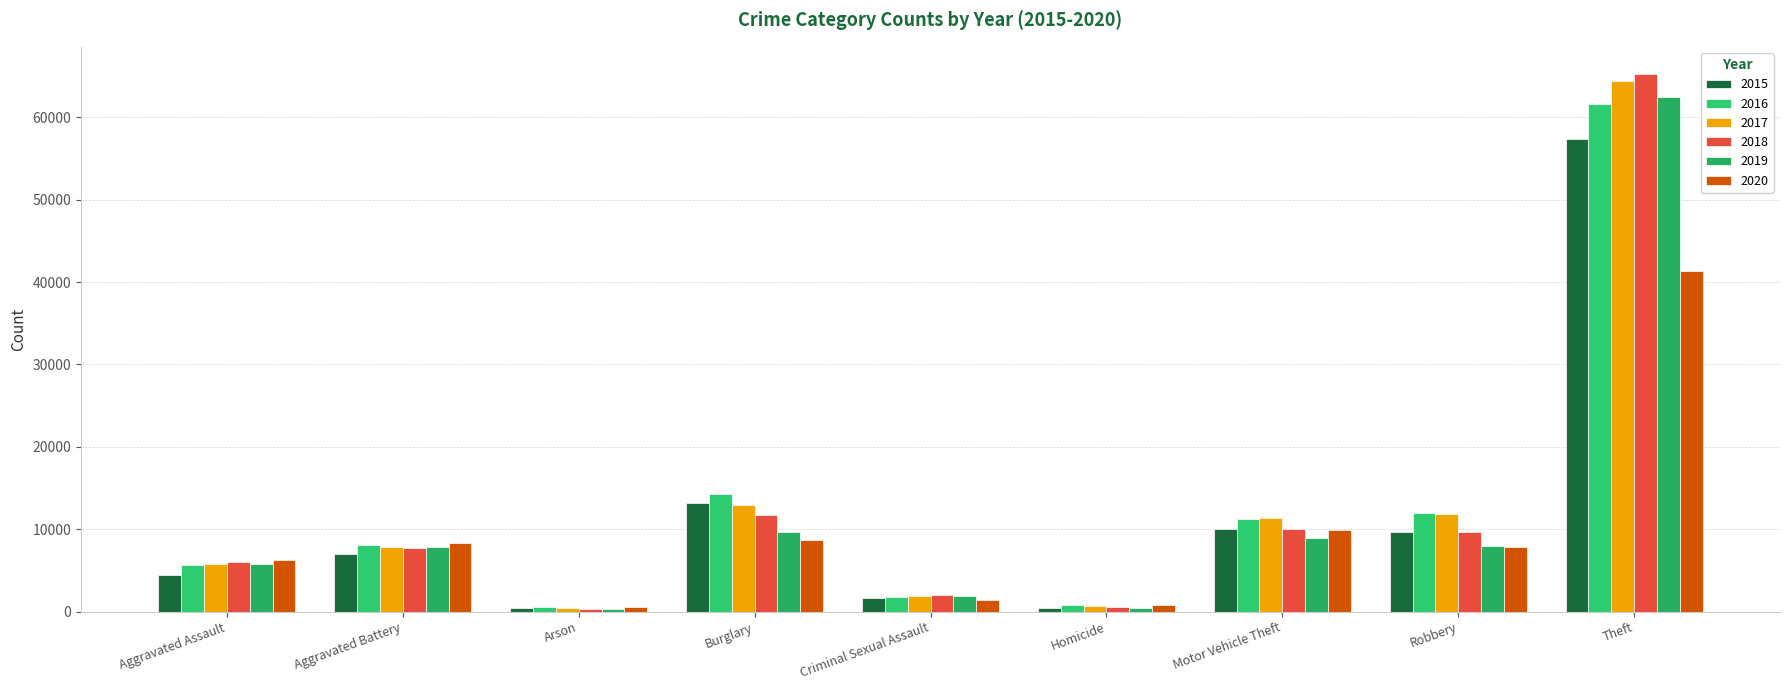

Which series has the largest total across all categories?

2017